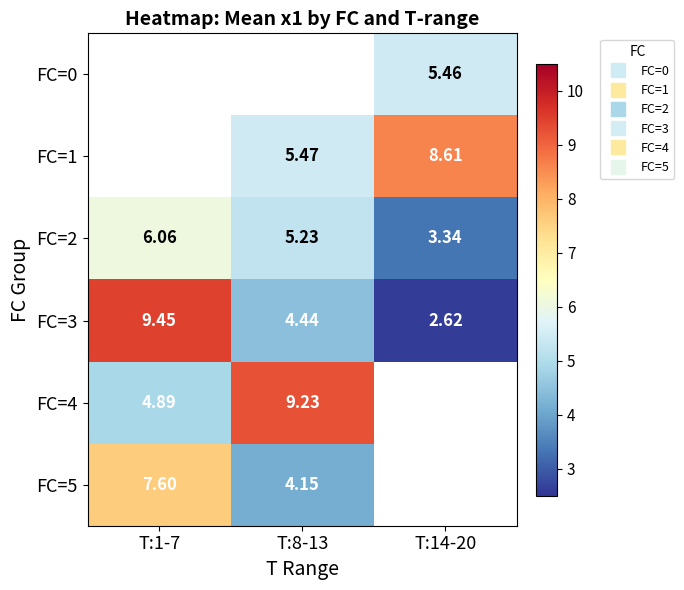

Where does the FC=3 series first go above 4?

T:1-7